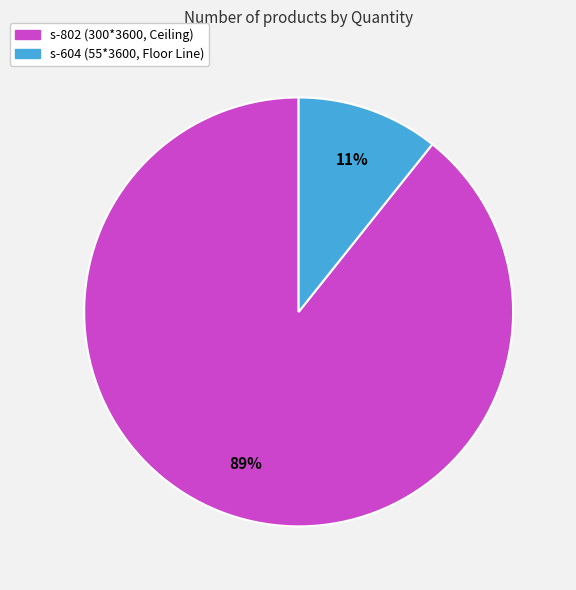

Rank the categories by value from highest to lowest.

s-802 (300*3600, Ceiling), s-604 (55*3600, Floor Line)